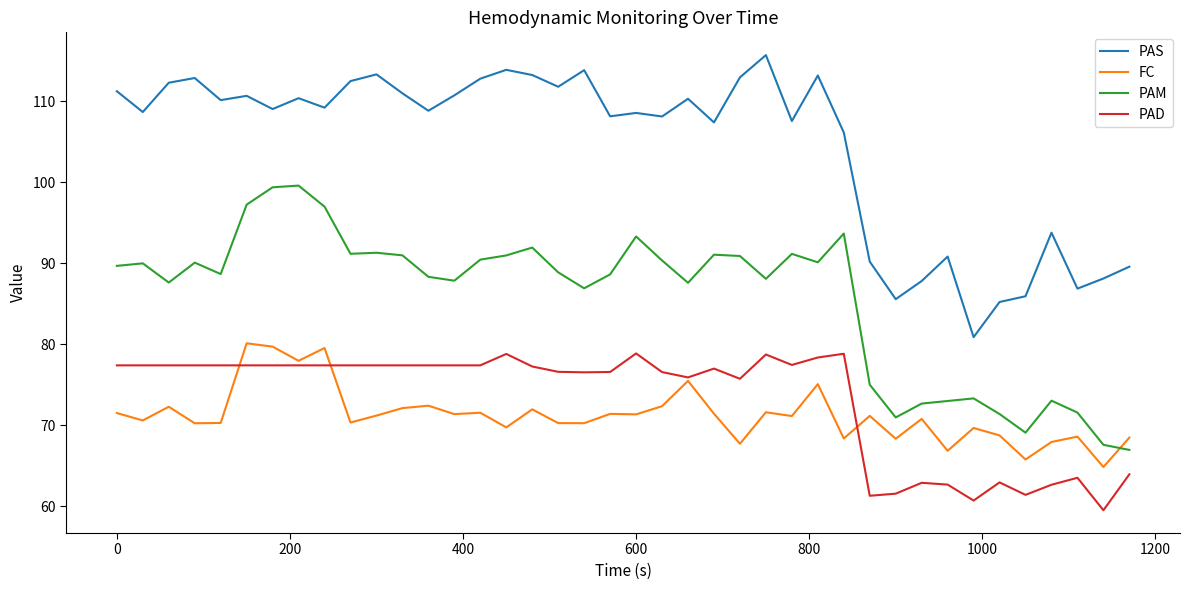

Which series has the largest total across all categories?

PAS